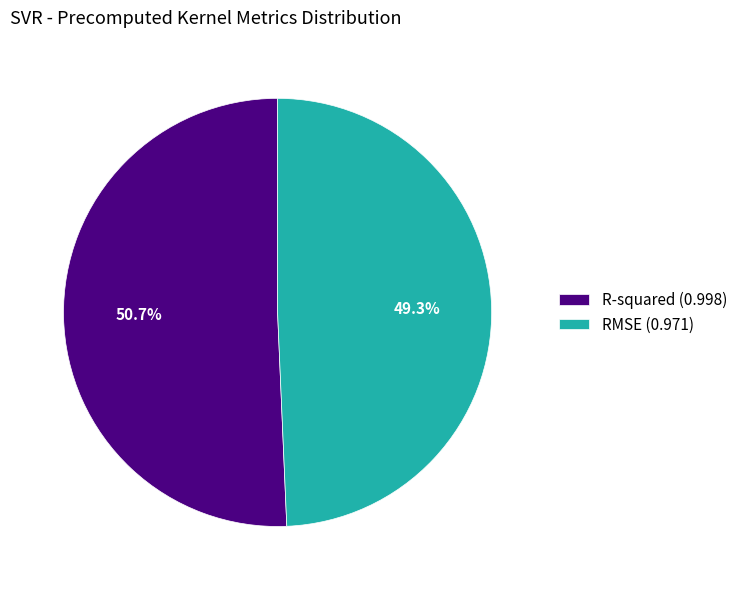

Does R-squared represent more than half of the total?

Yes